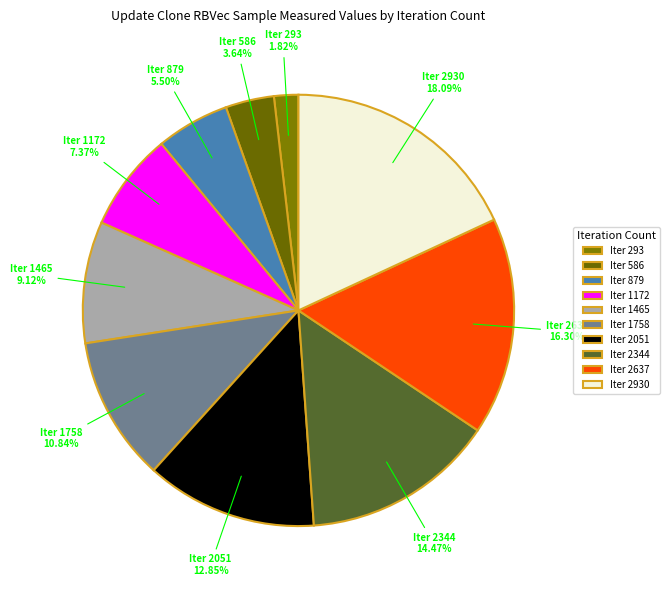

How many segments does this pie chart have?

10